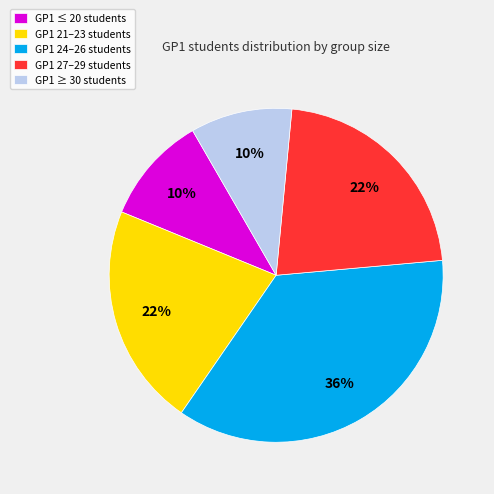

To the nearest percent, what percentage of the pie is GP1 27–29 students?

22%